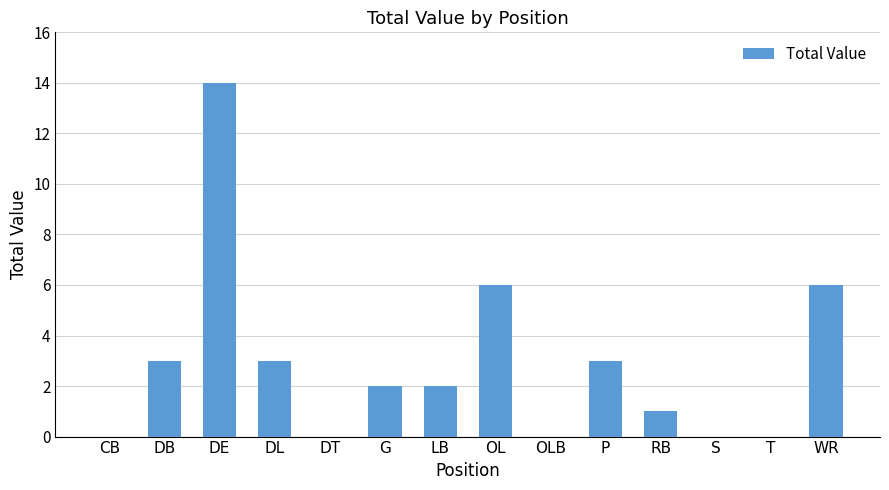

True or false: the data shows 0 at DT.

True